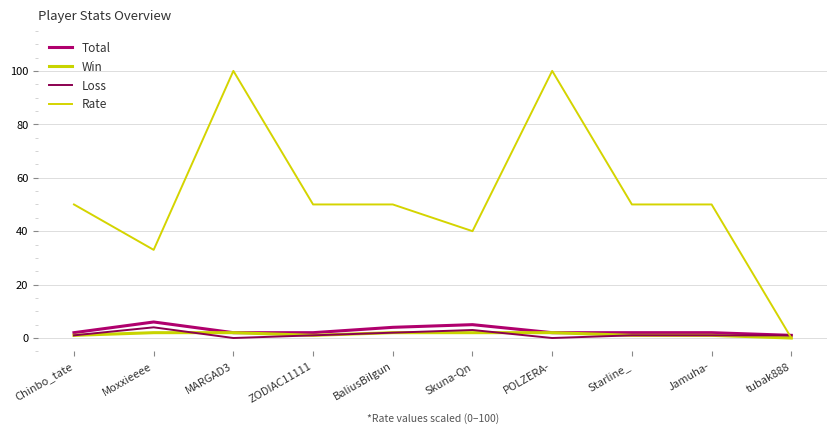

What is the label of the 6th point from the left?

Skuna-Qn